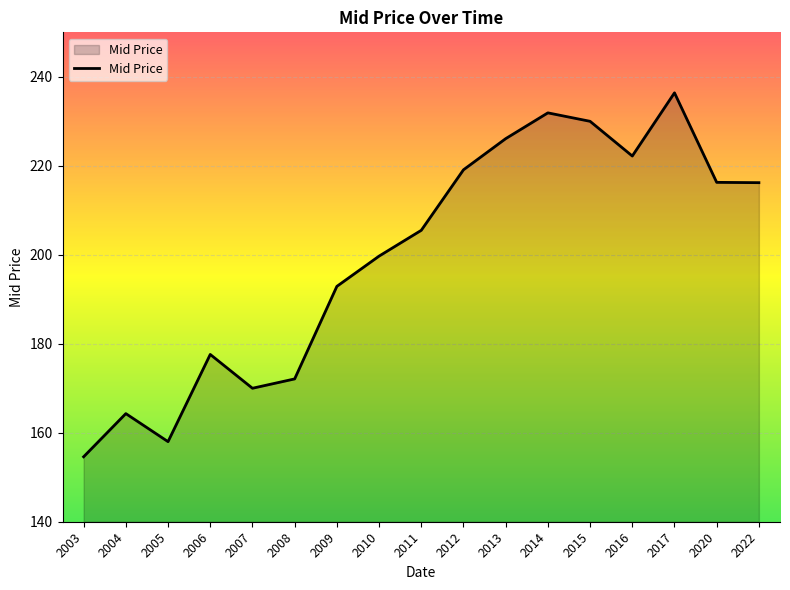

Where does the data first go above 205?

2011